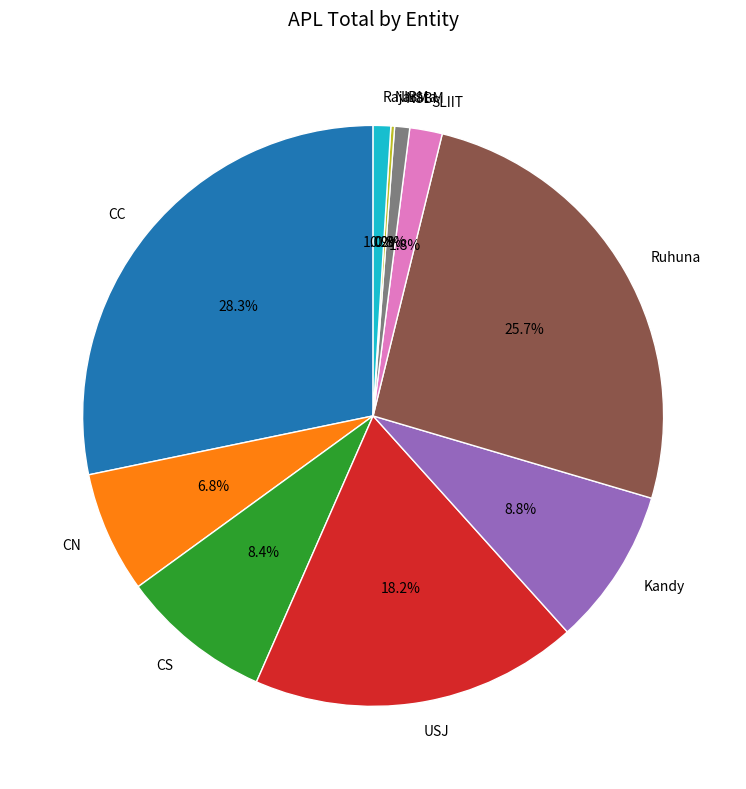

What is the largest slice in the pie chart?

CC